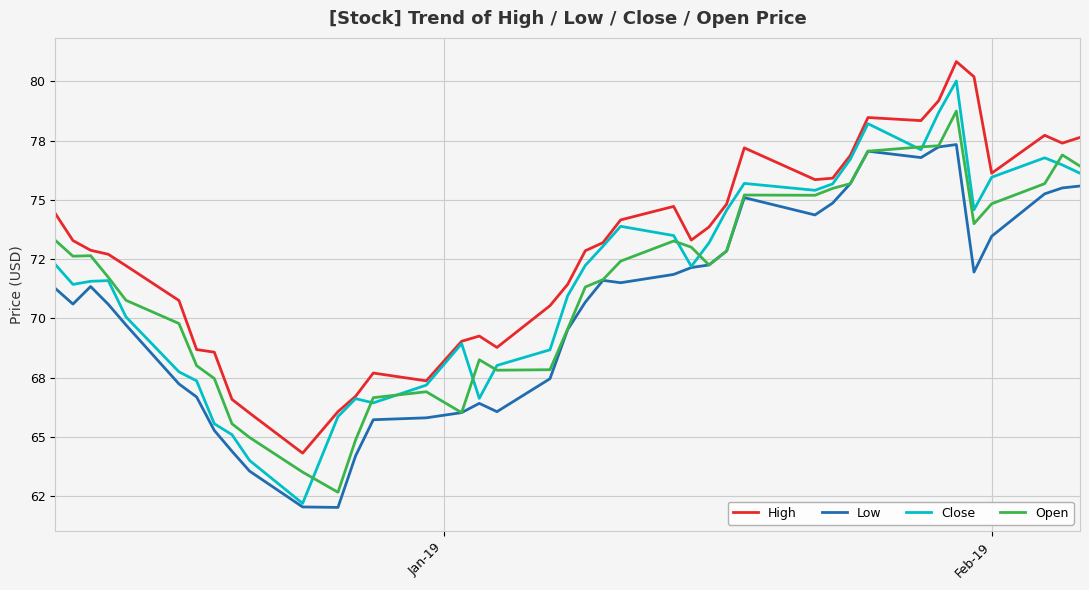

List the series in order of their peak value, lowest first.

Low, Open, Close, High